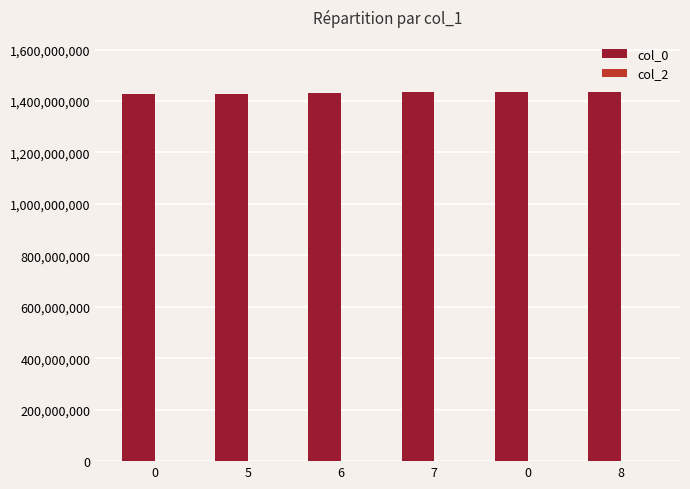

How many data points does each series have?

6